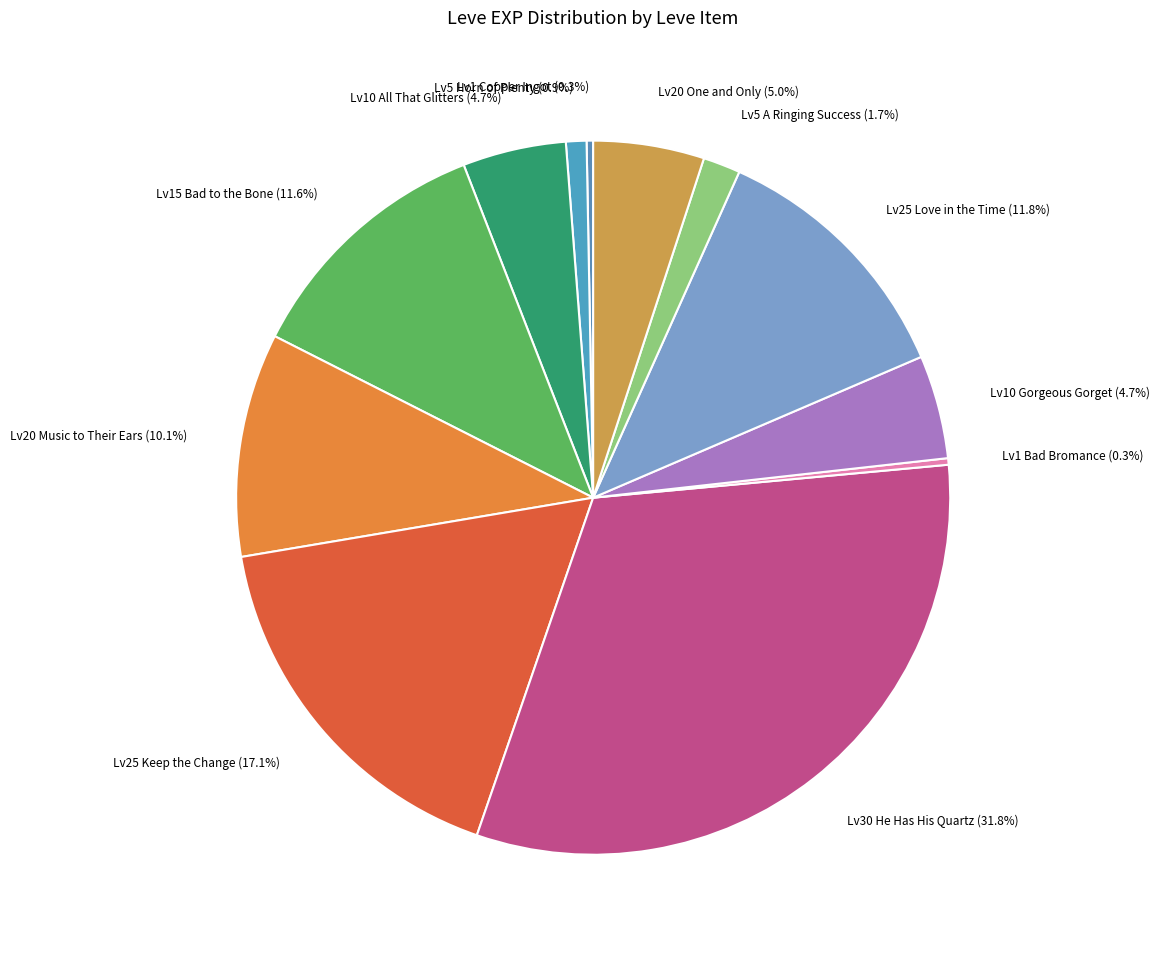

How many slices are in this pie chart?

12